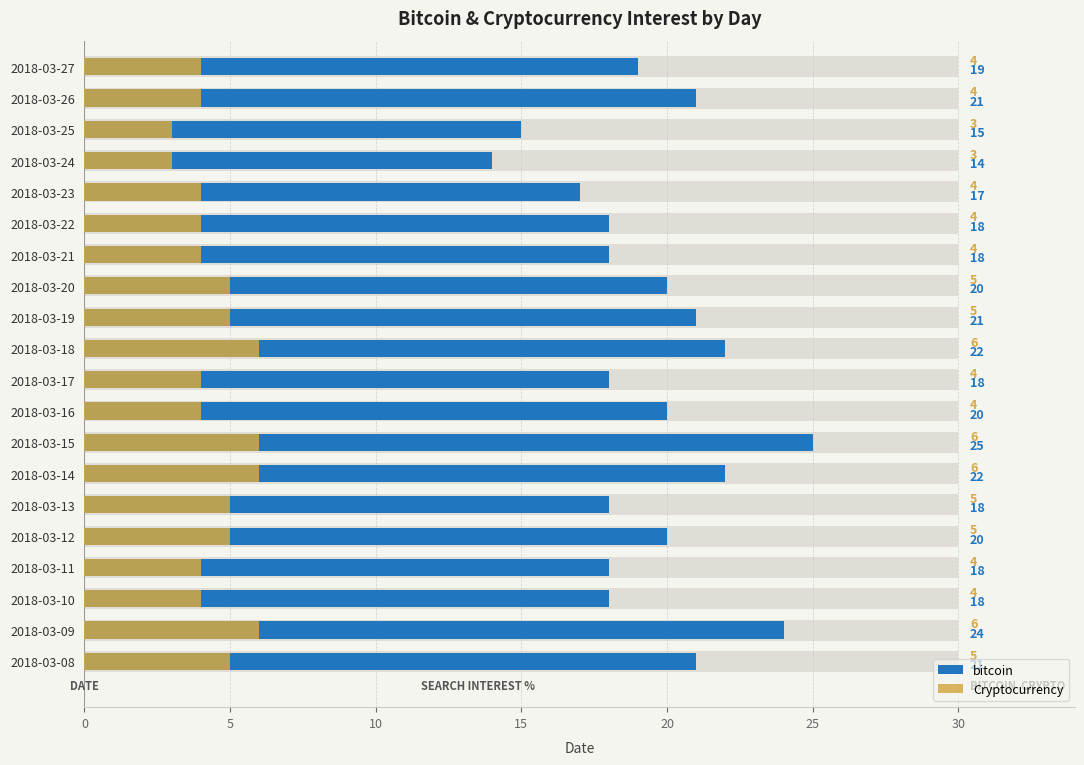

How many data points in bitcoin are above 20?

7